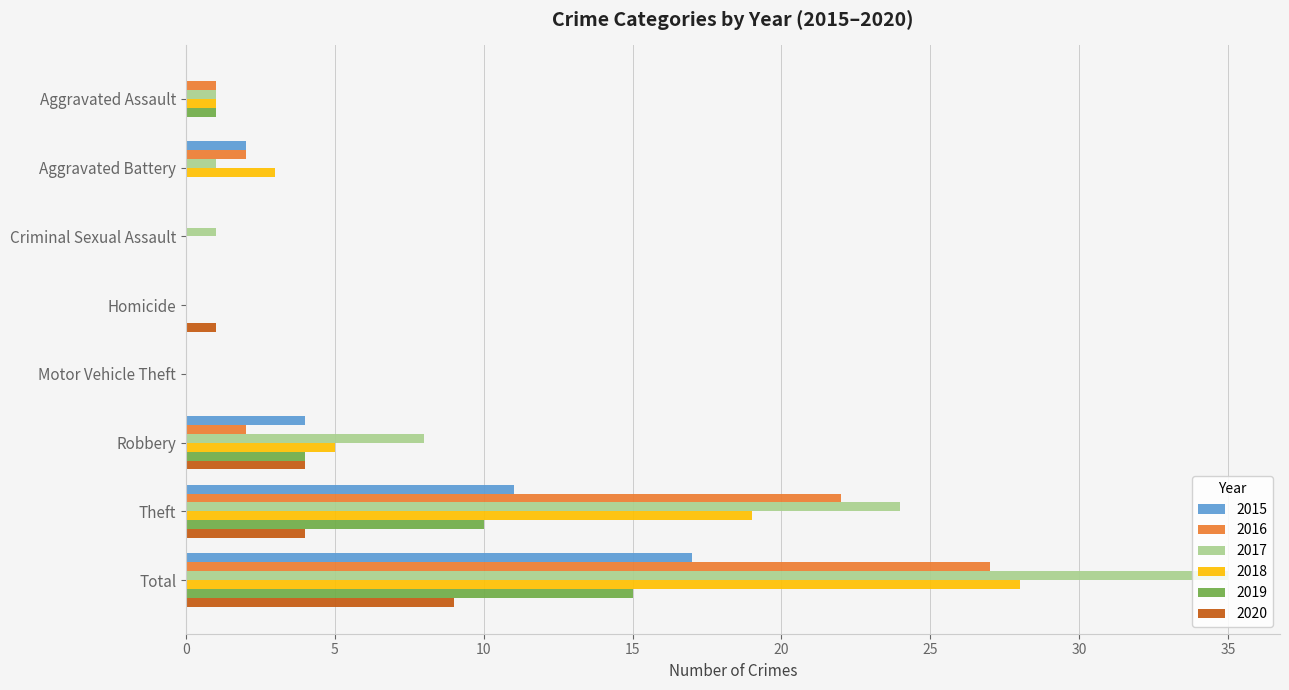

The 2020 series shows 0 at Aggravated Assault. True or false?

True